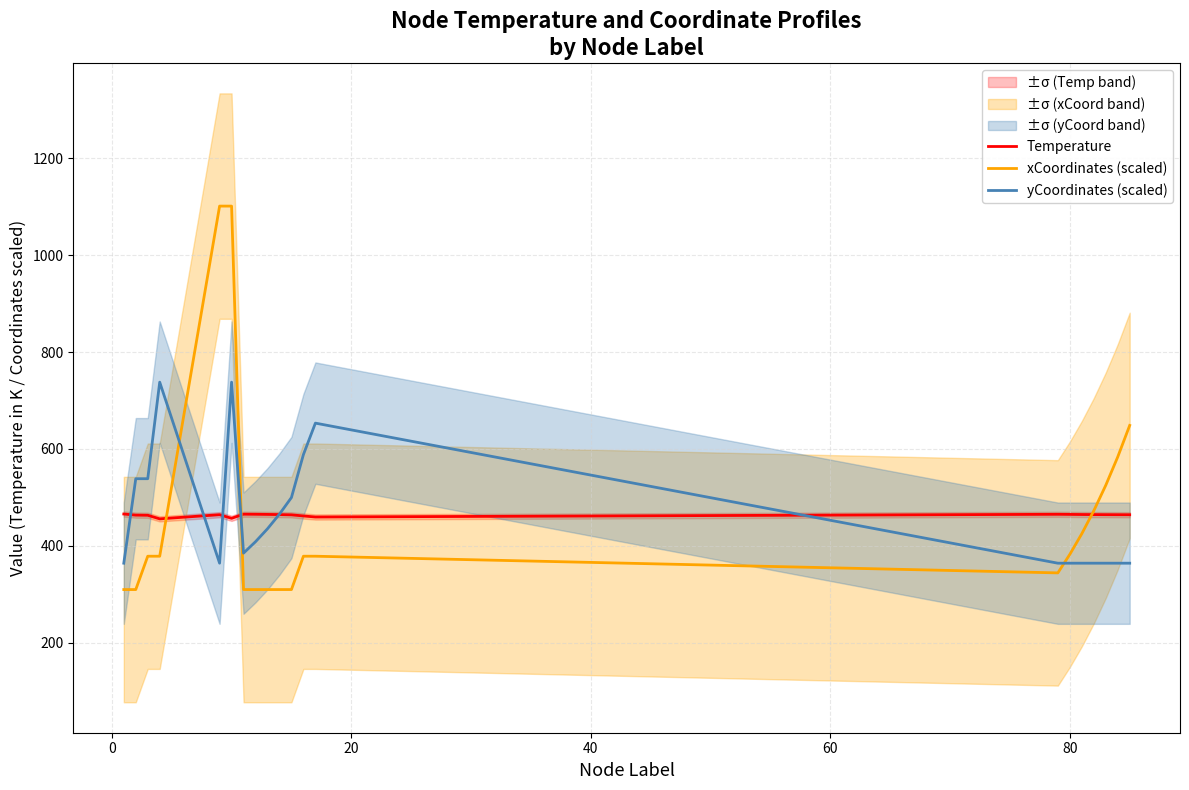

What is the highest value of the xCoordinates (scaled) series?

1101.3